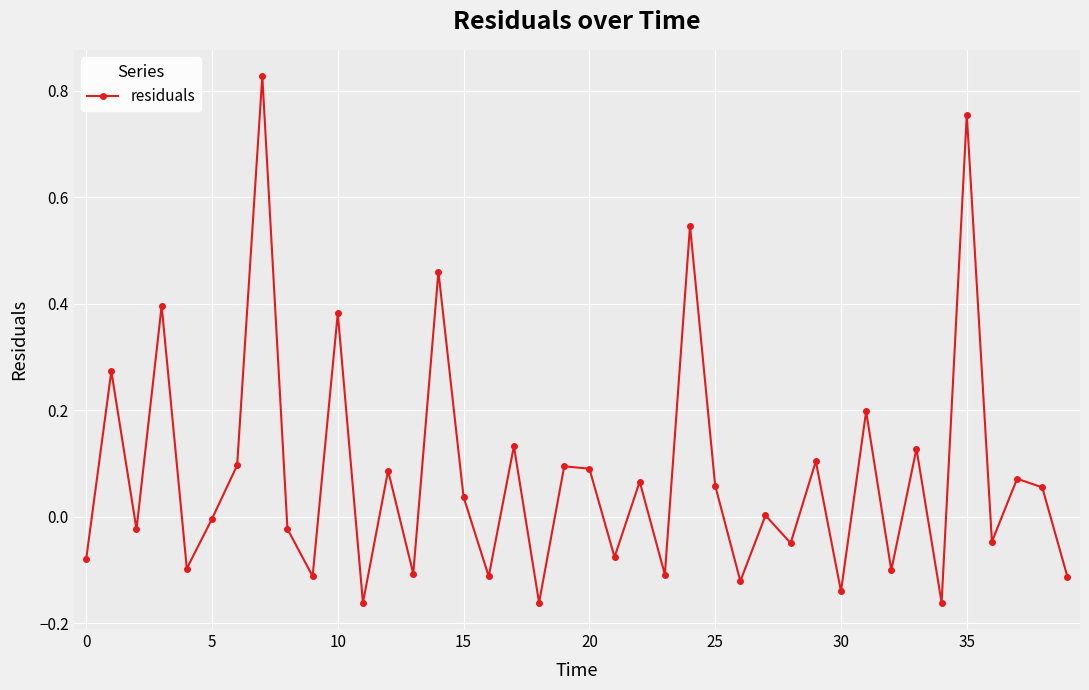

What is the difference between the second highest and minimum values?

0.9